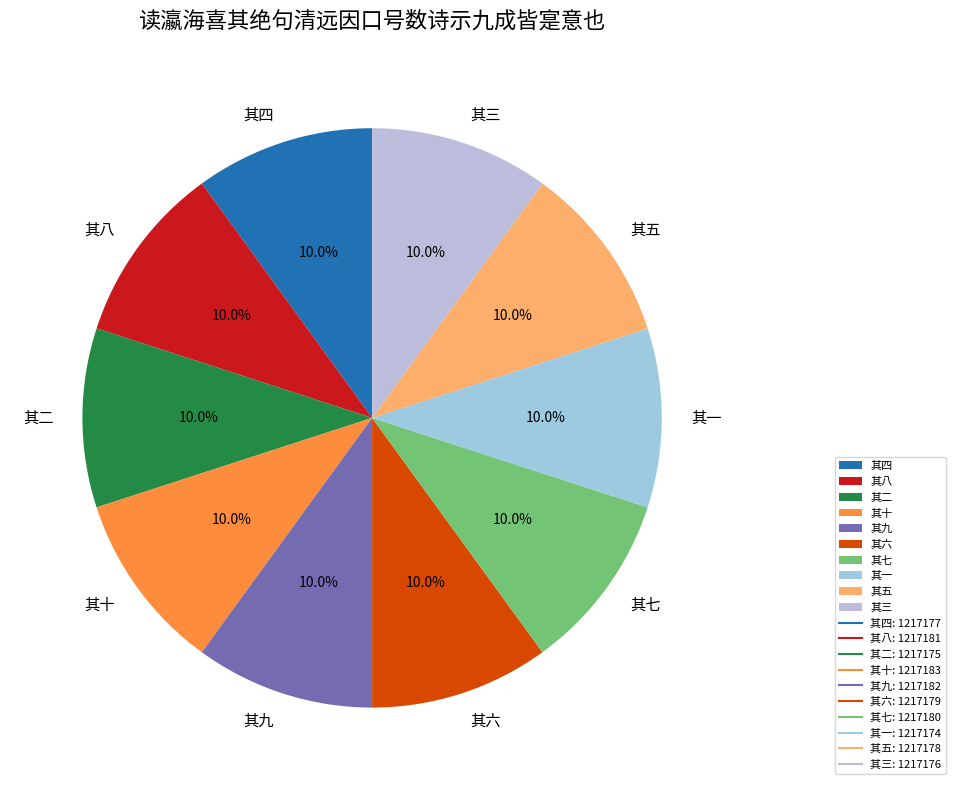

What percentage is the 其七 slice, to the nearest percent?

10%